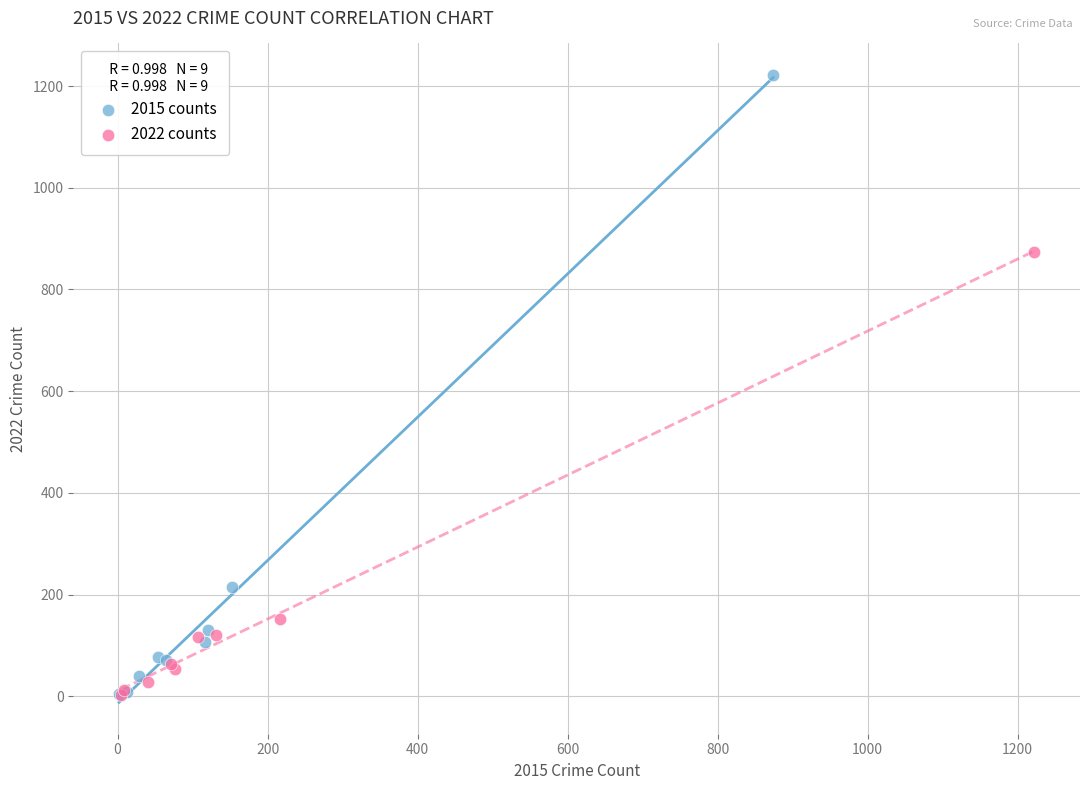

Which series contains the highest Y value?

2015 counts